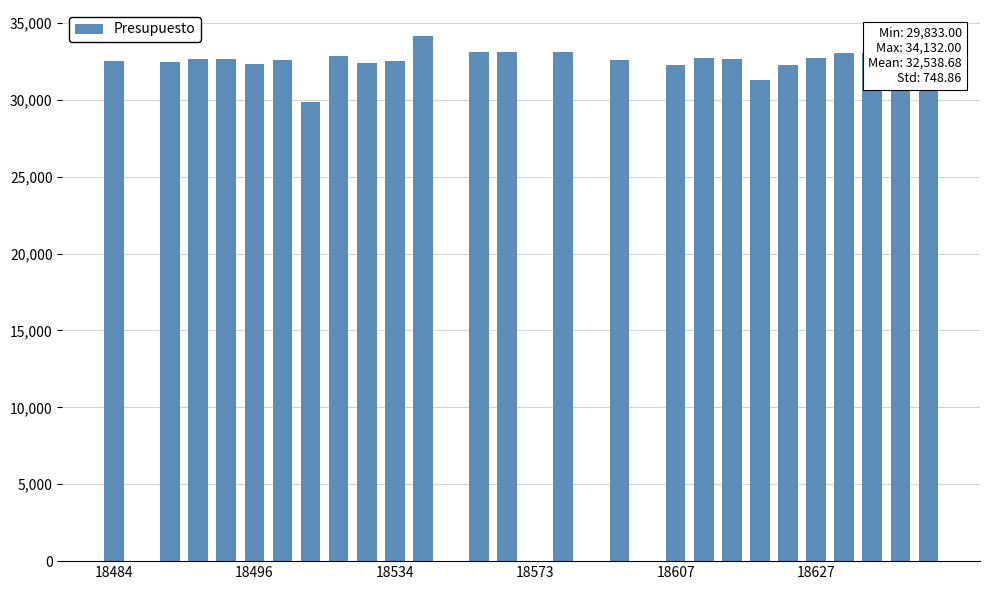

What is the greatest value displayed?

34132